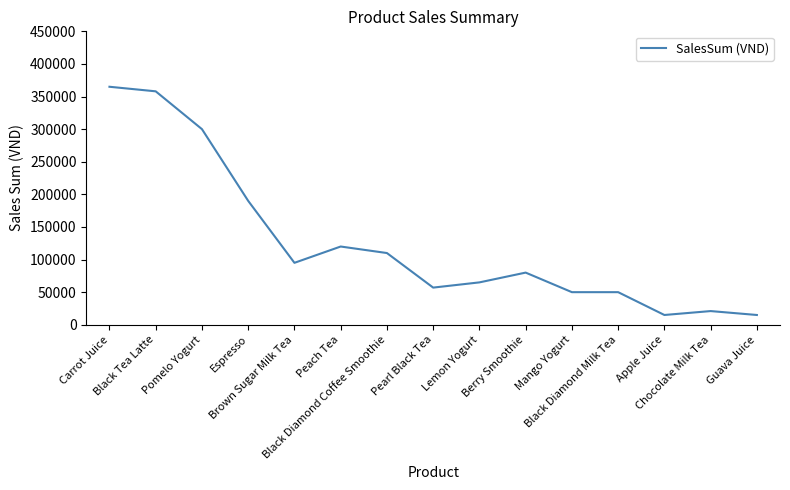

What is the difference between the maximum and minimum values?

350000